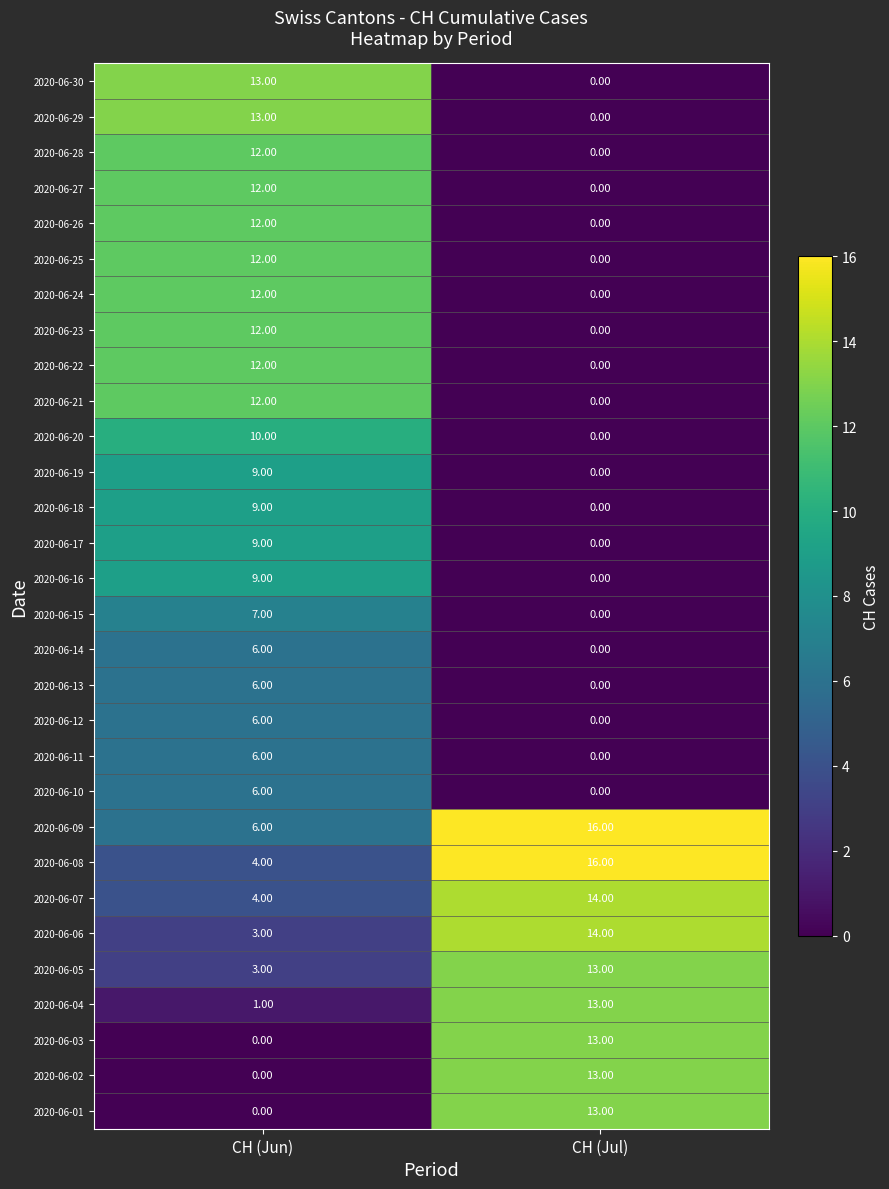

Rank the categories by 2020-06-15 value from lowest to highest.

CH (Jul), CH (Jun)